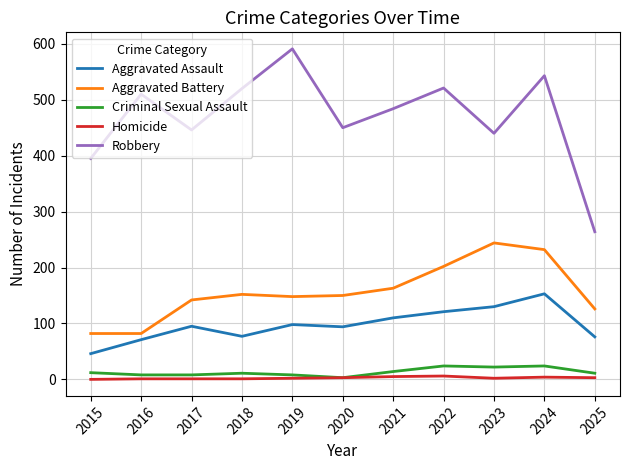

The Robbery series shows 521 at 2022. True or false?

True